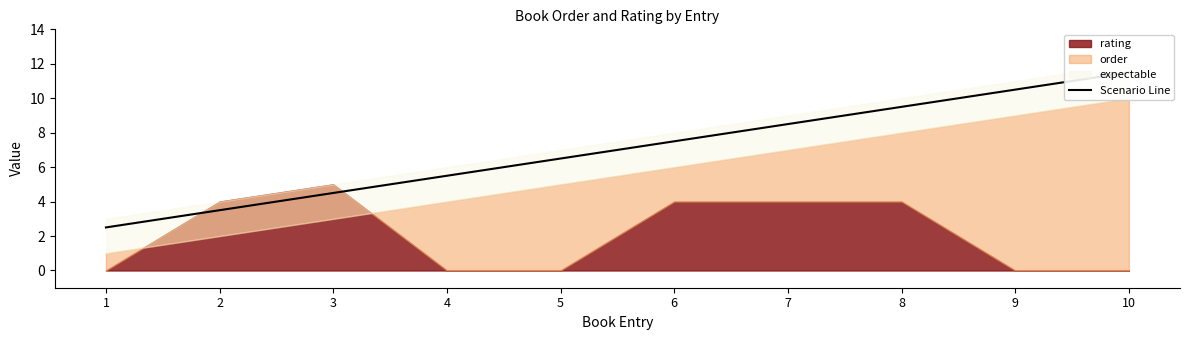

Which has a higher value, 5 or 10?

10